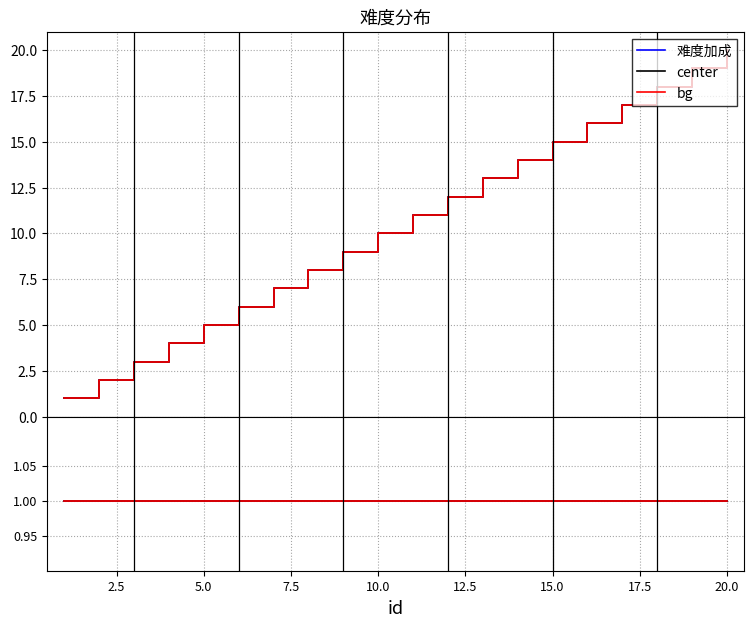

True or false: 难度加成 has a value of 4 at 3.

False